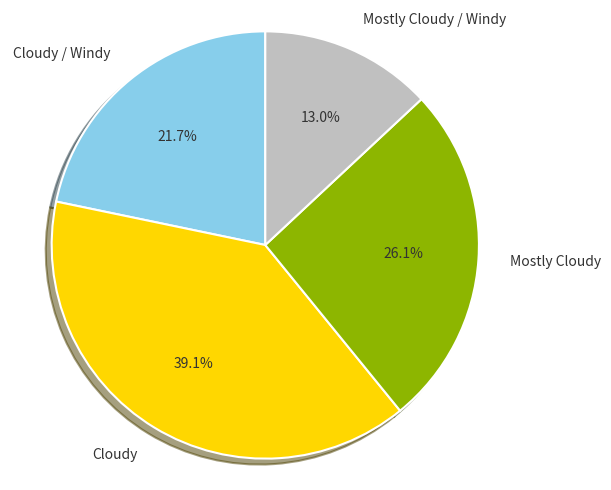

What is the smallest slice in the pie chart?

Mostly Cloudy / Windy